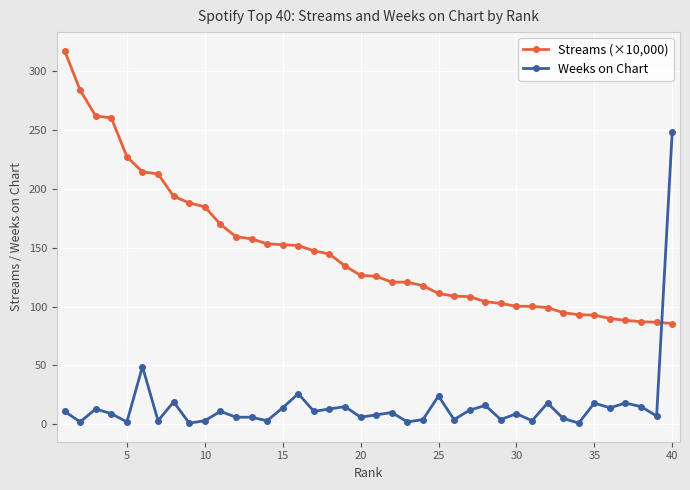

True or false: Streams (×10,000) and Weeks on Chart intersect in this chart.

True